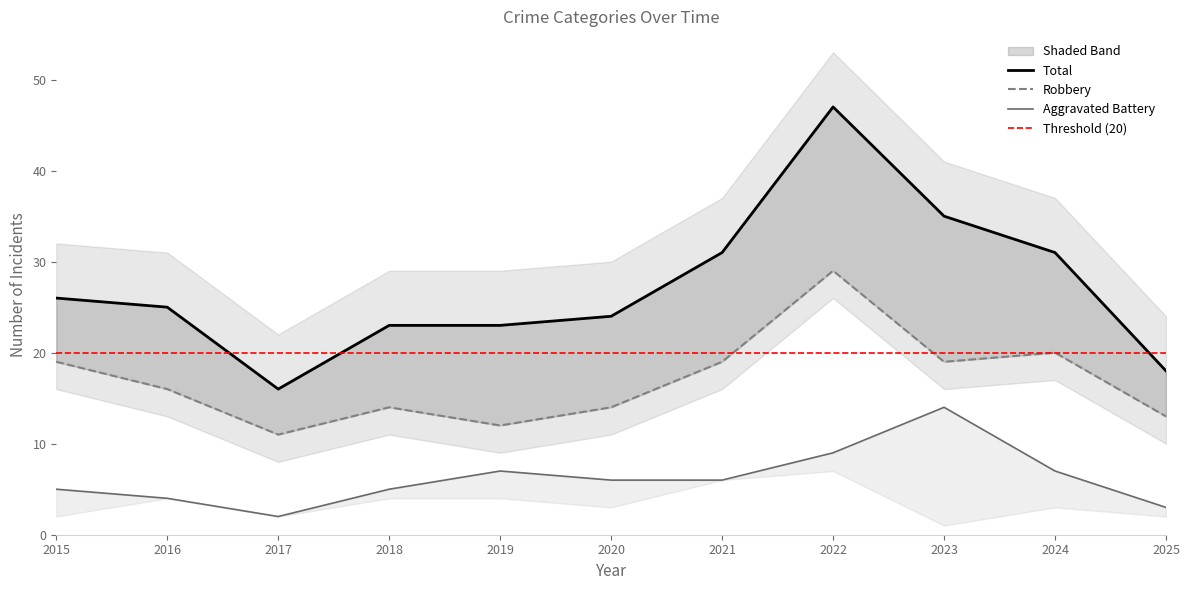

What is the value of the Aggravated Battery point at the 7th from the left?

6